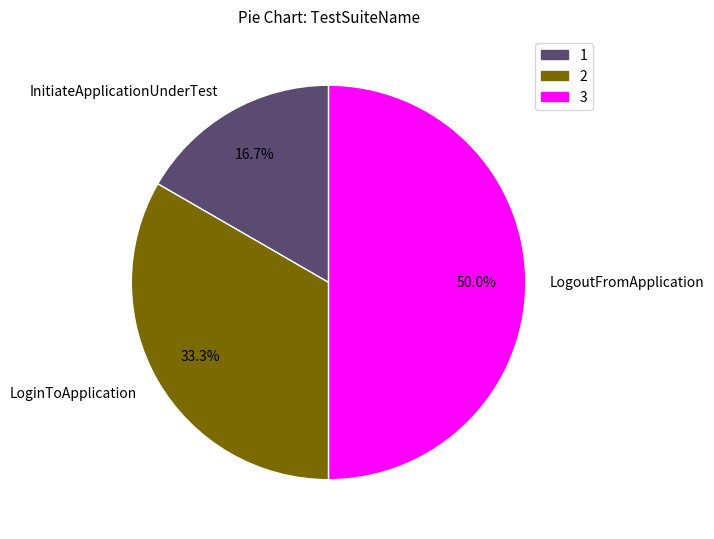

To the nearest percent, what percentage of the pie is InitiateApplicationUnderTest?

17%